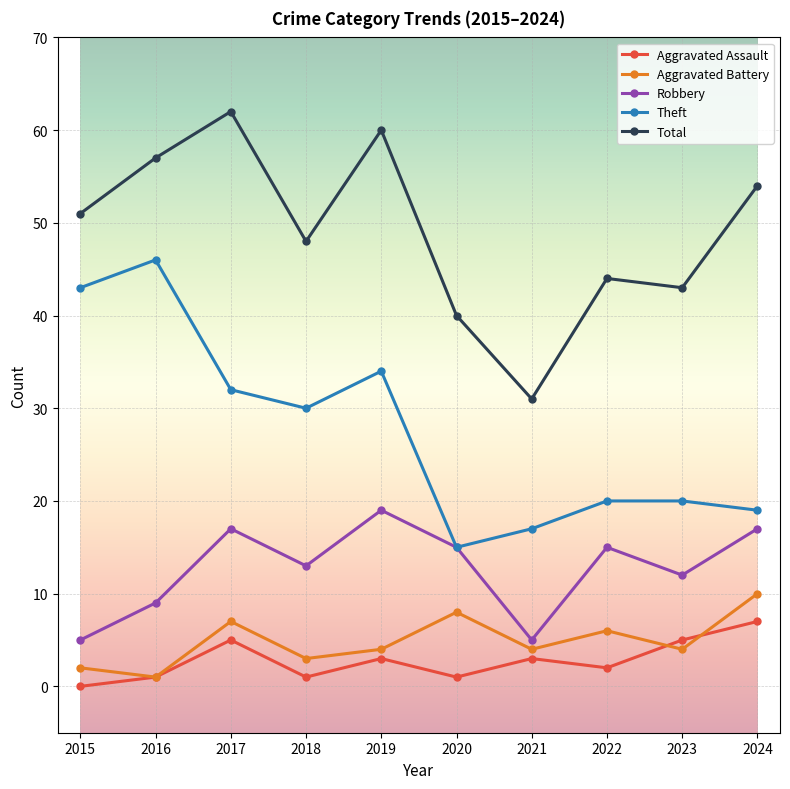

In Total, how many points are higher than both neighbors (excluding endpoints)?

3